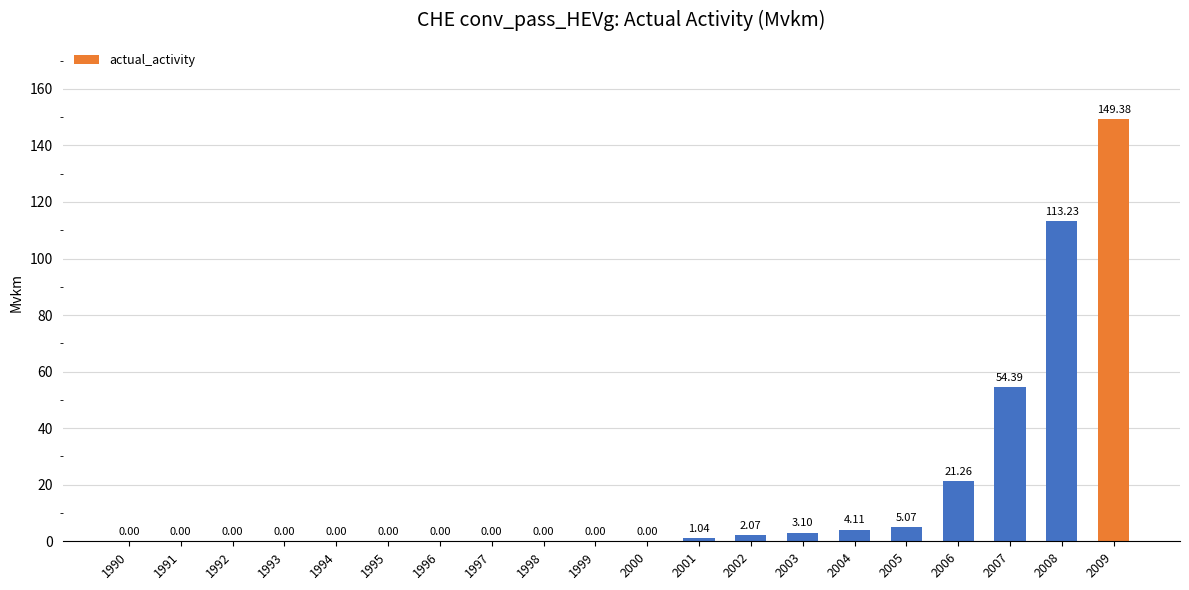

Is it true that the value at 1993 is 0.0?

True